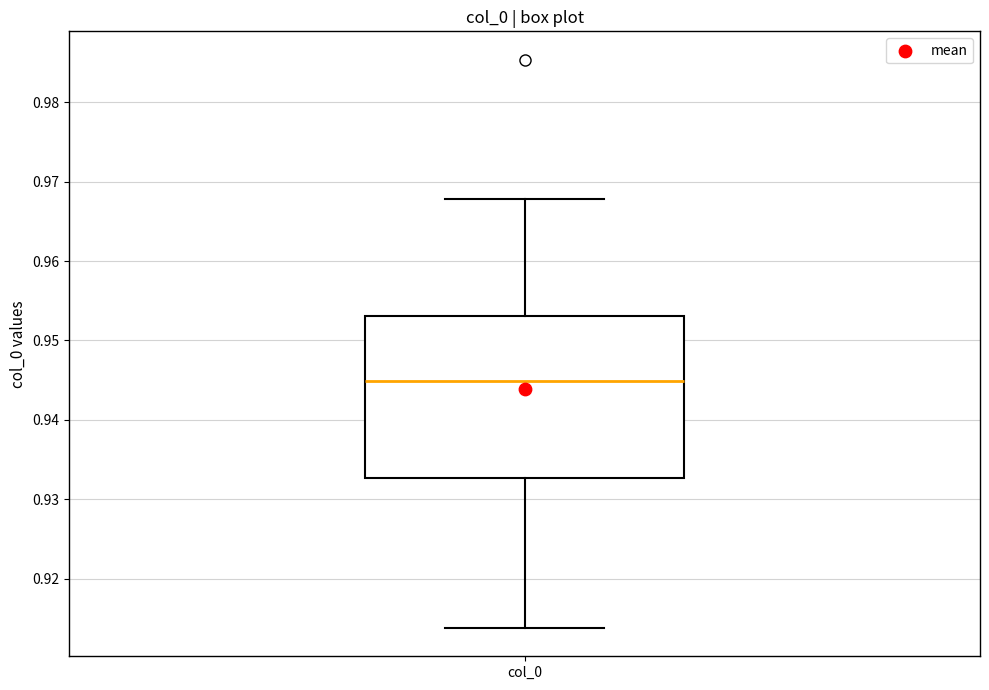

Transcribe this box plot: give where the median line is, the range the box spans, and where the two whiskers end, as read against the y-axis. The values are not printed on the chart, so give them approximately, as read against the axis.

median 0.945, box 0.933 to 0.953, whiskers 0.914 to 0.968